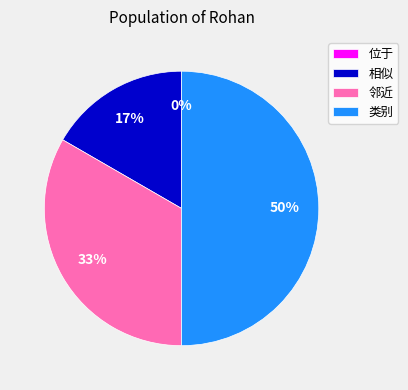

To the nearest percent, what is the average slice percentage?

25%